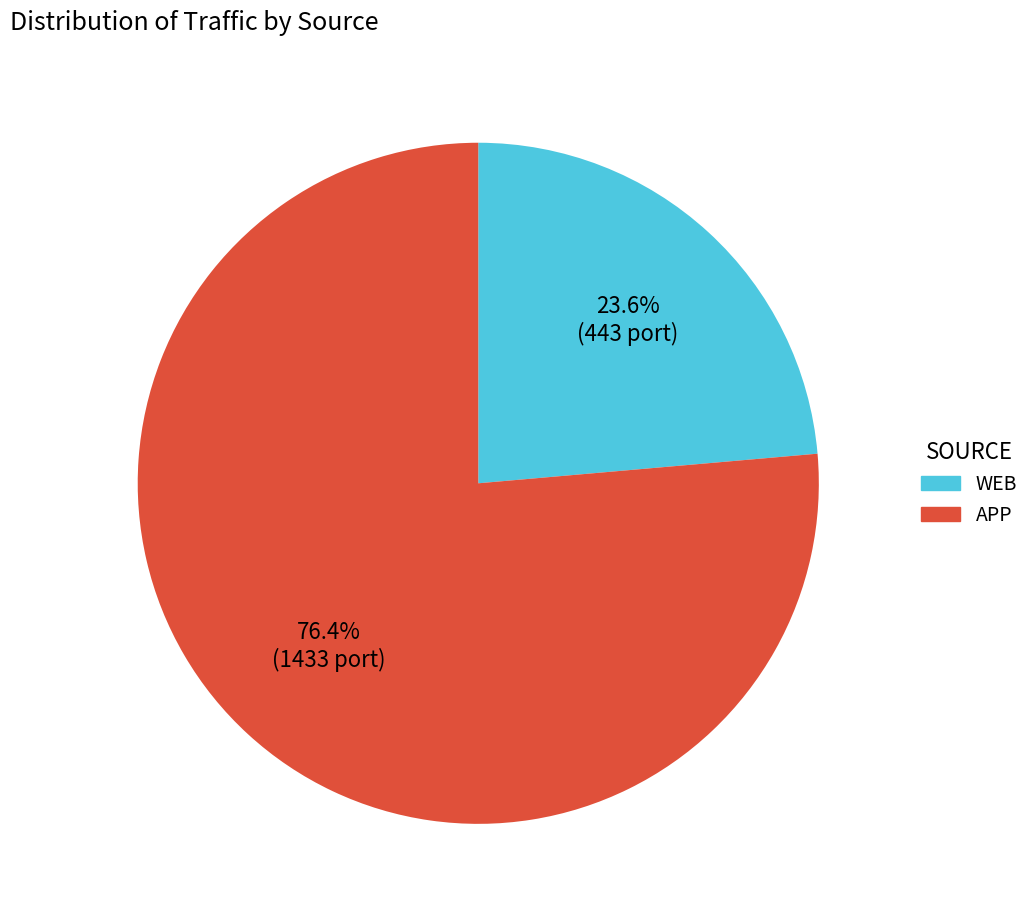

How many segments does this pie chart have?

2